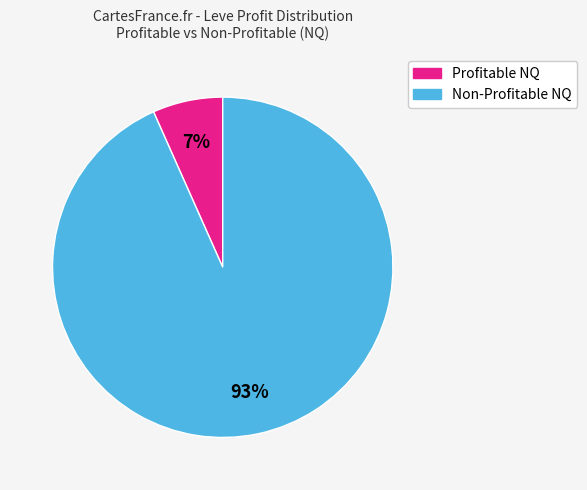

Is there a majority slice in this chart?

Yes